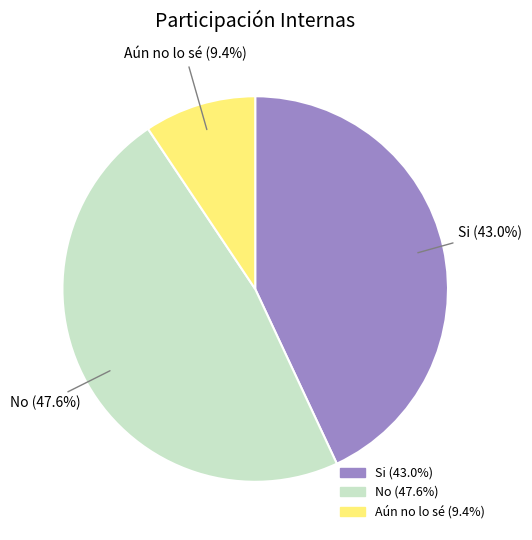

How many slices are in this pie chart?

3